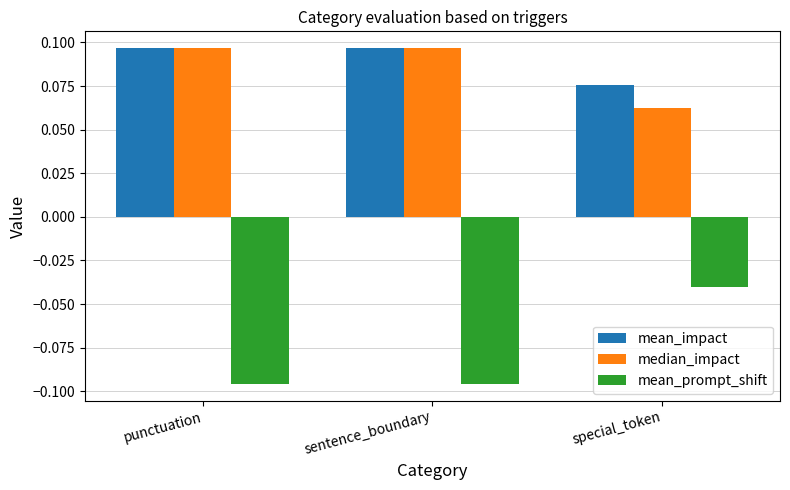

Count the number of data series in this chart.

3